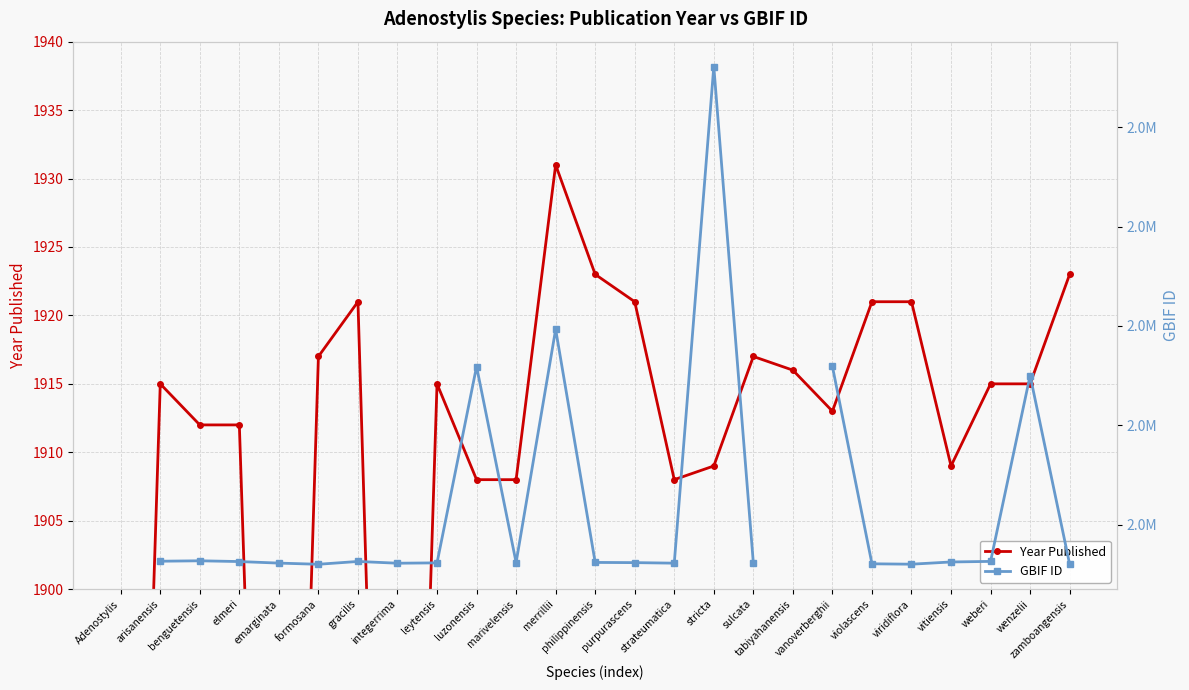

What is the label of the 4th point from the left?

elmeri